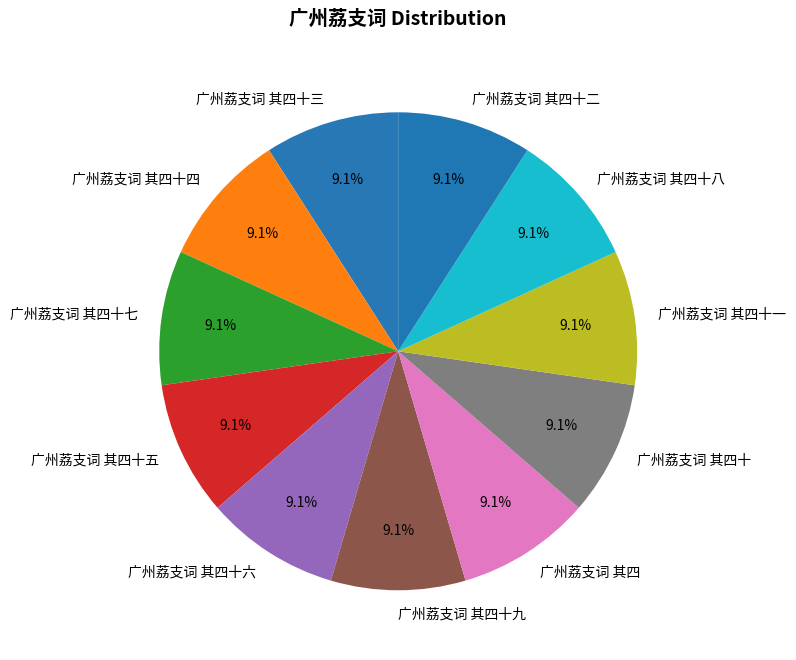

What is the total percentage of 广州荔支词 其四 and 广州荔支词 其四十三?

18.2%